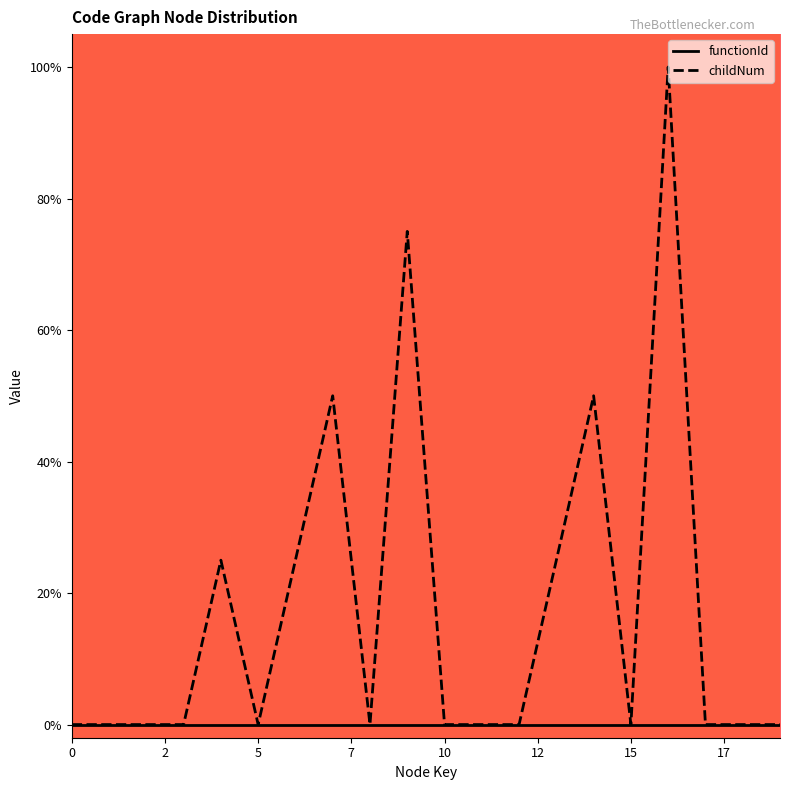

Is this an area chart (filled region under the line)?

No